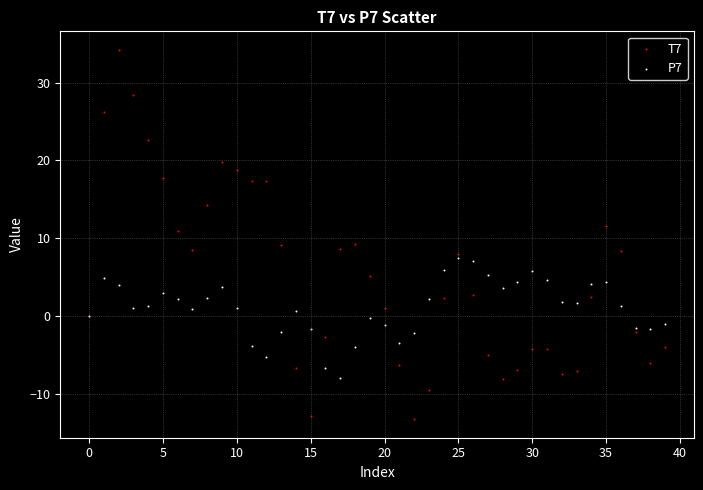

Which series contains the highest Y value?

T7